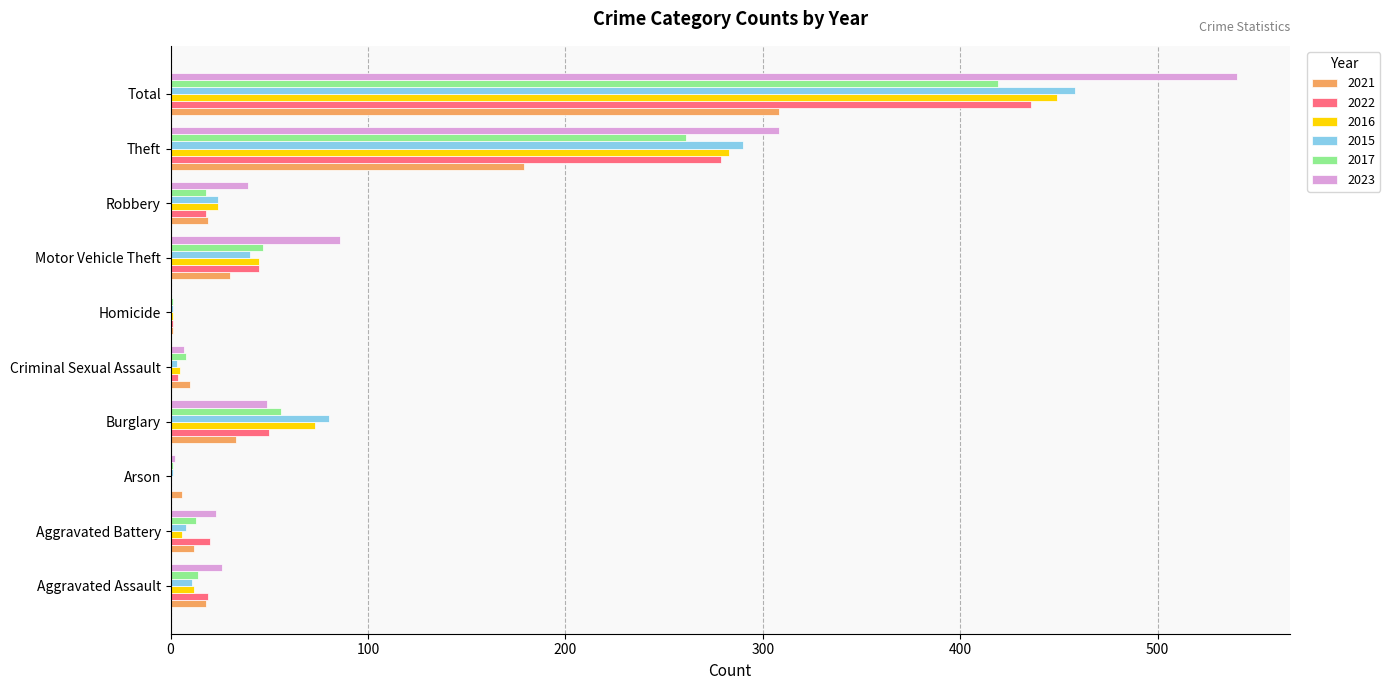

Read the 2022 value at Motor Vehicle Theft.

45